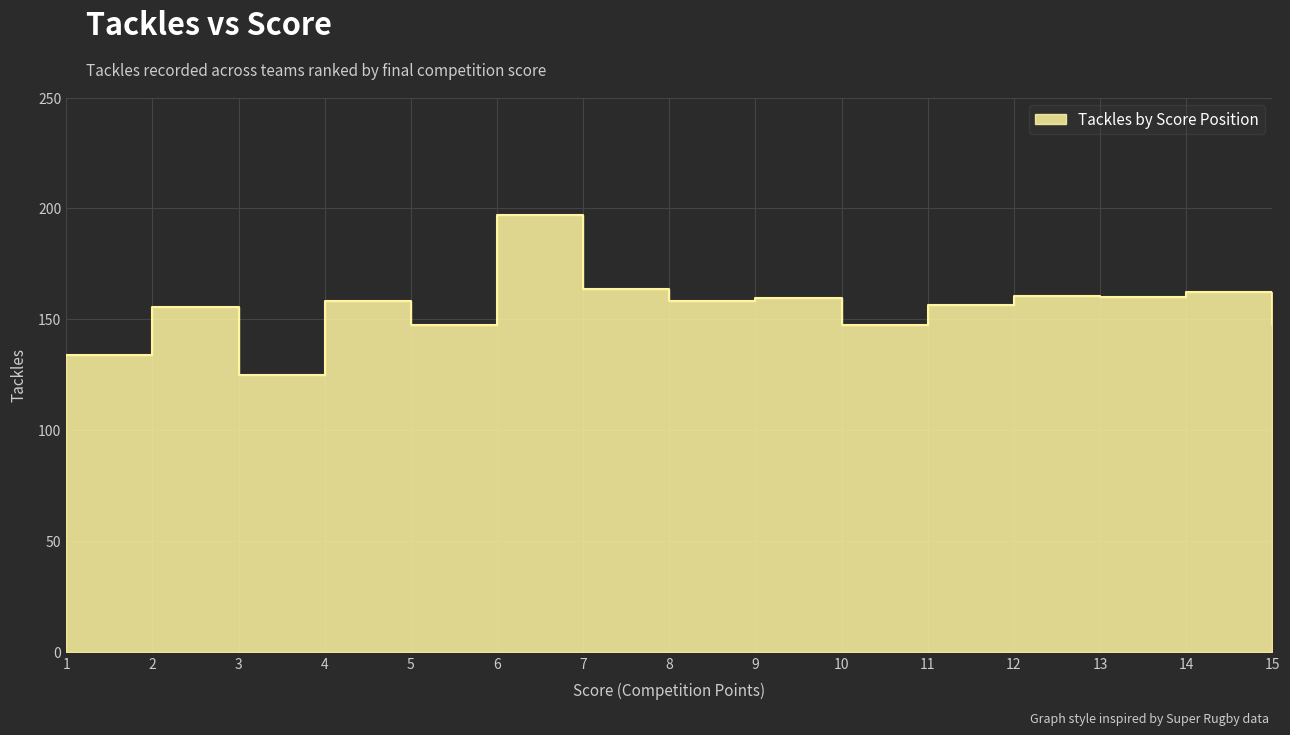

Reading left to right, extract all data points from this chart.

1=134.2	2=155.7	3=124.9	4=158.5	5=147.4	6=197.2	7=163.7	8=158.3	9=159.9	10=147.4	11=156.6	12=160.6	13=160.3	14=162.4	15=147.9